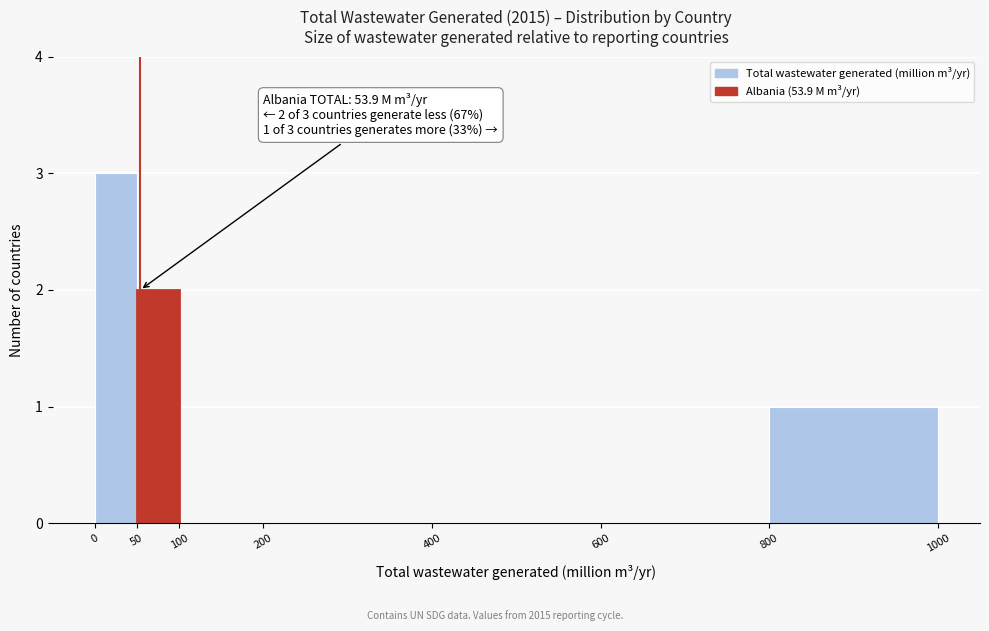

Which range on the x-axis has the tallest bar?

0 to 50